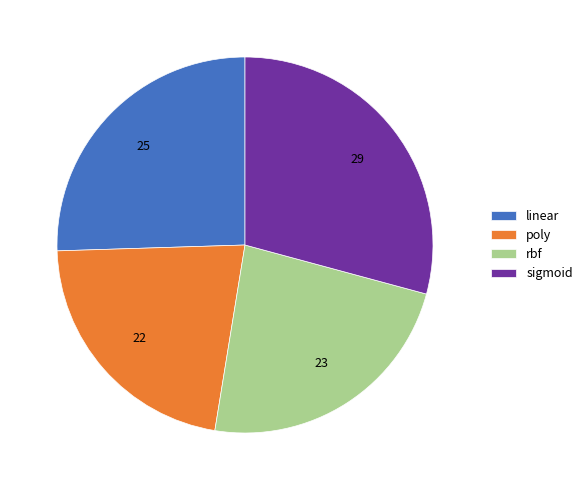

Which has a higher value, rbf or poly?

rbf